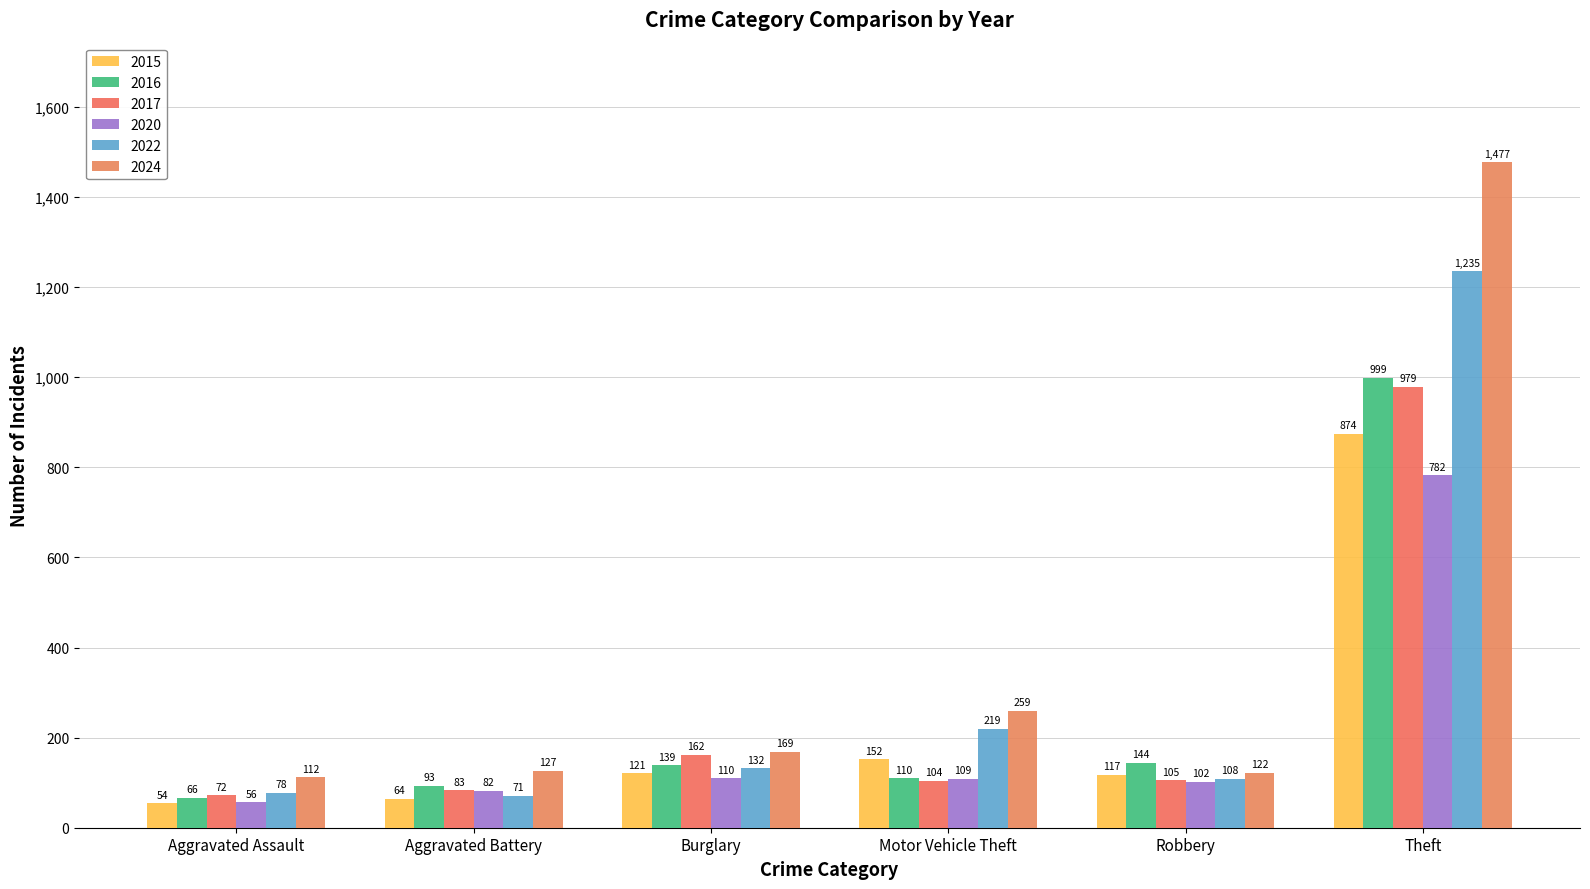

True or false: 2016 has a value of 145 at Aggravated Battery.

False